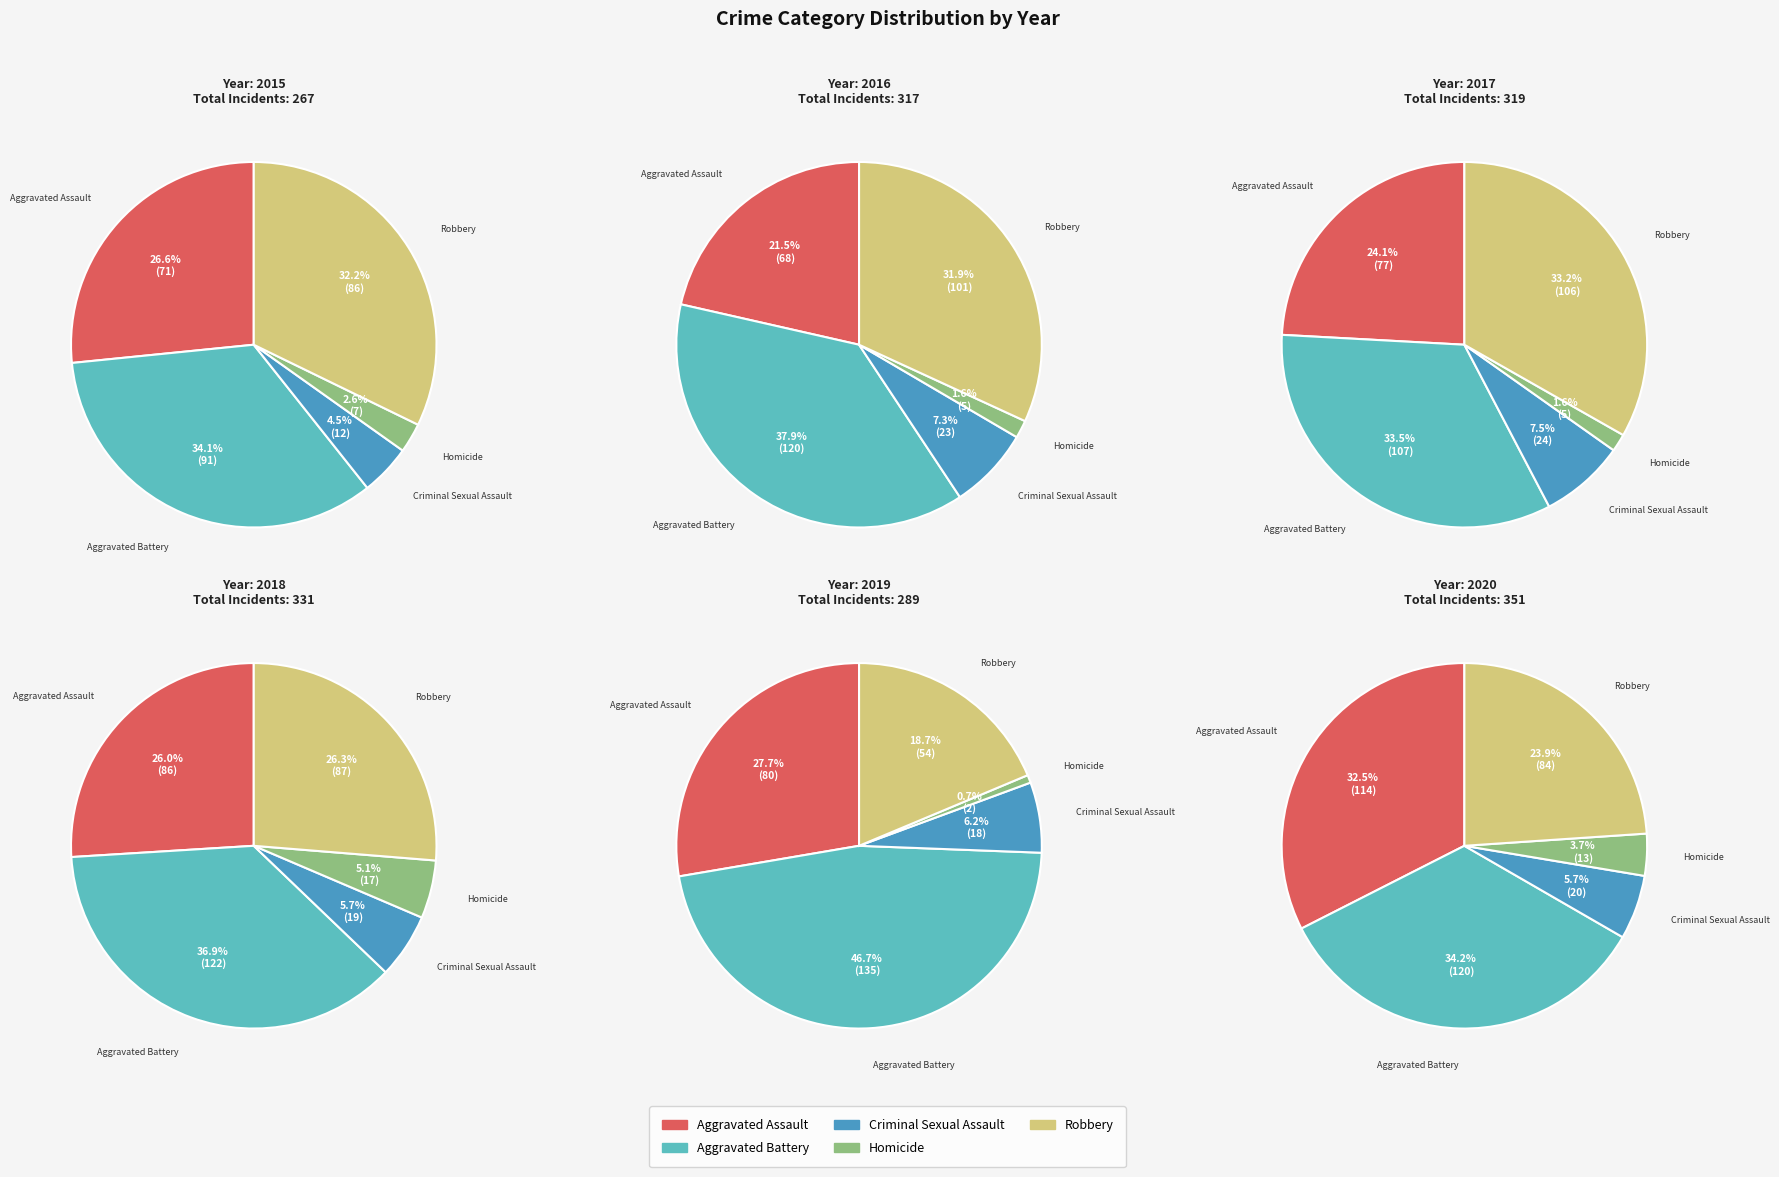

To the nearest percent, what is the combined percentage of Robbery and Homicide?

31%